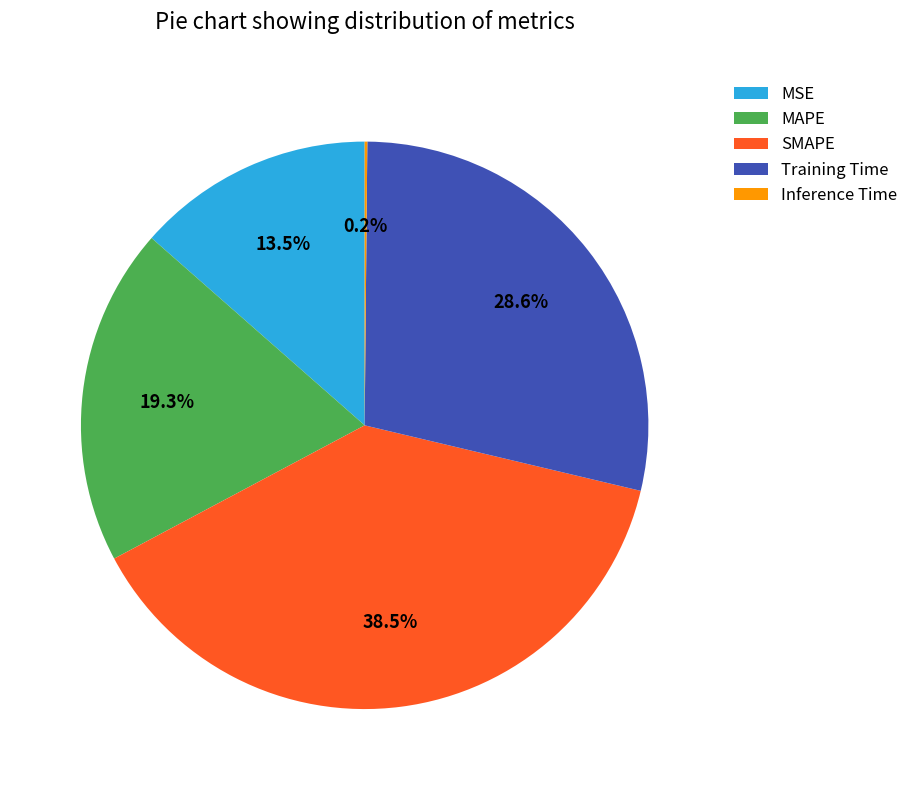

What percentage do MSE and MAPE together represent?

32.8%